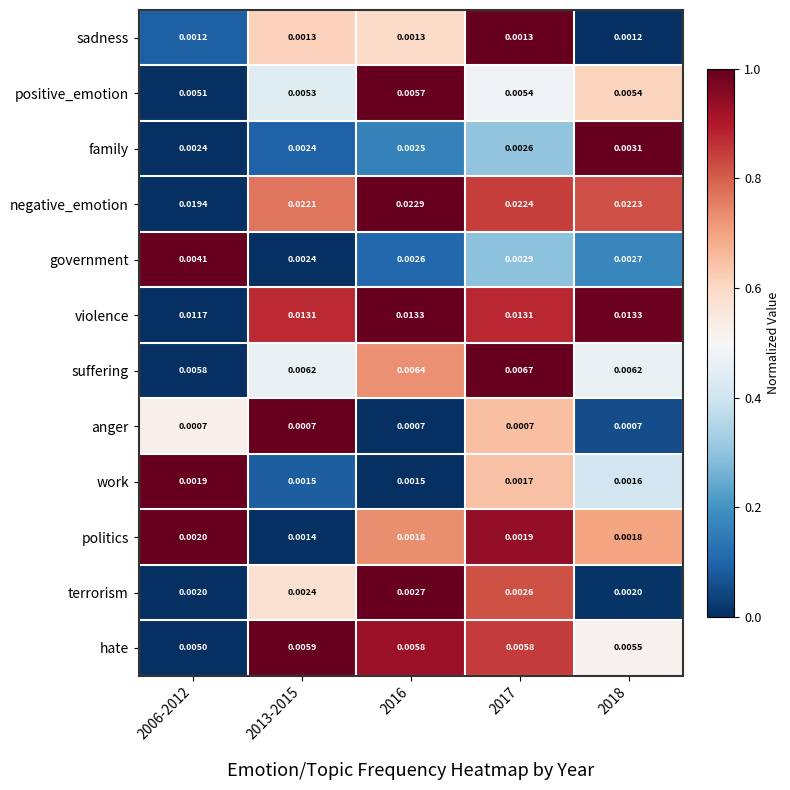

Which series has the largest total across all categories?

negative_emotion